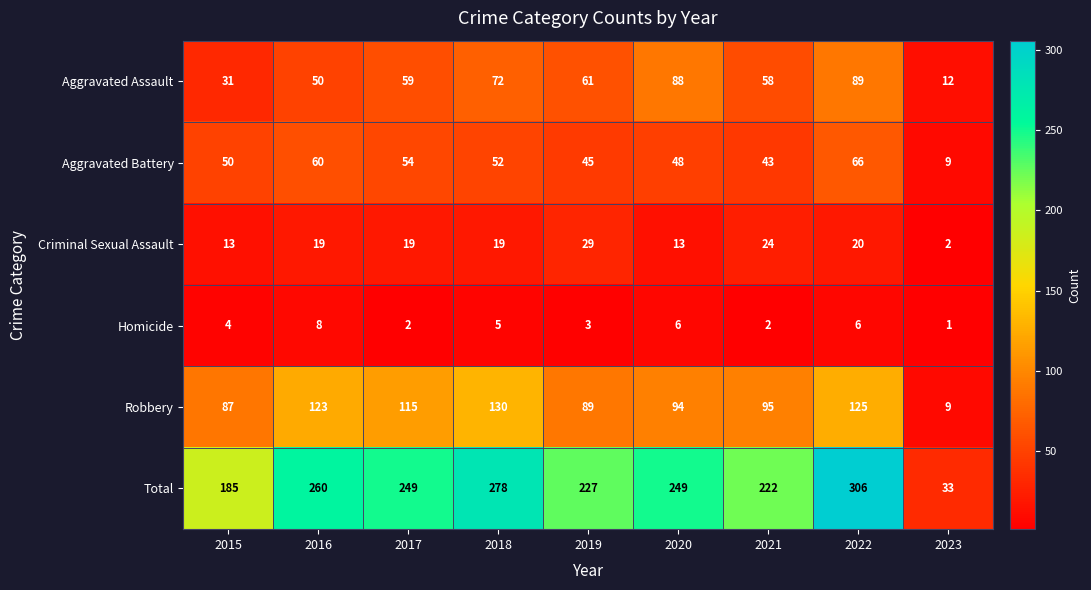

Rank the series at 2020 from highest to lowest value.

Total, Robbery, Aggravated Assault, Aggravated Battery, Criminal Sexual Assault, Homicide